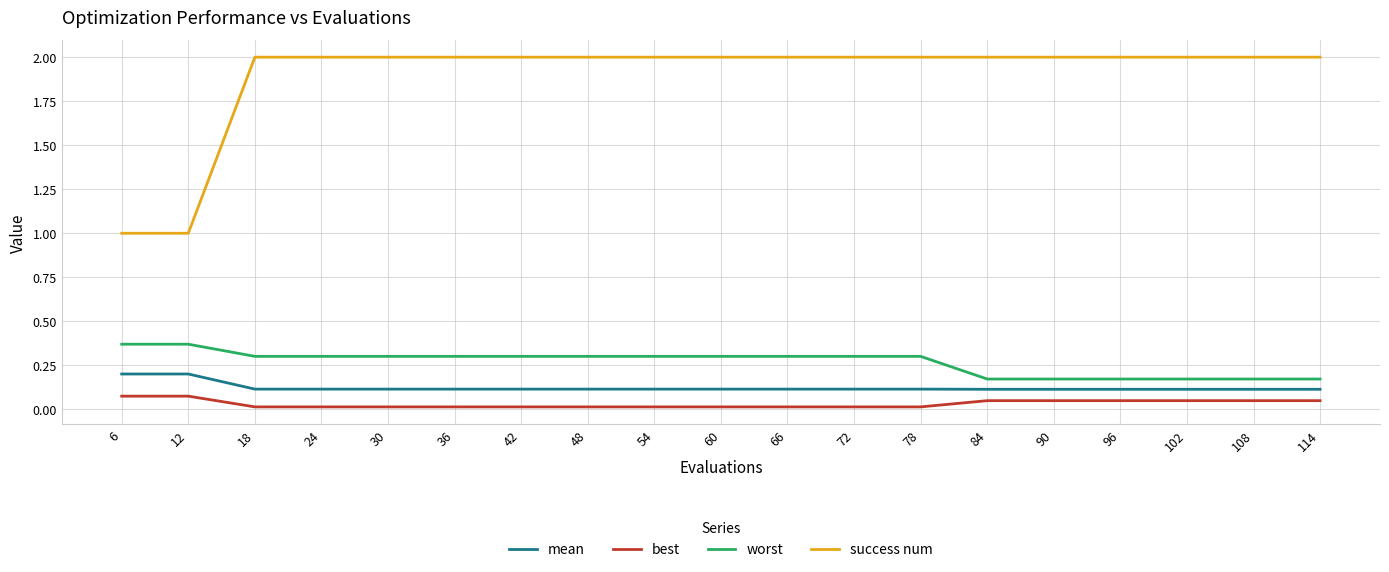

The value of success num at 78 is 2.0. True or false?

True